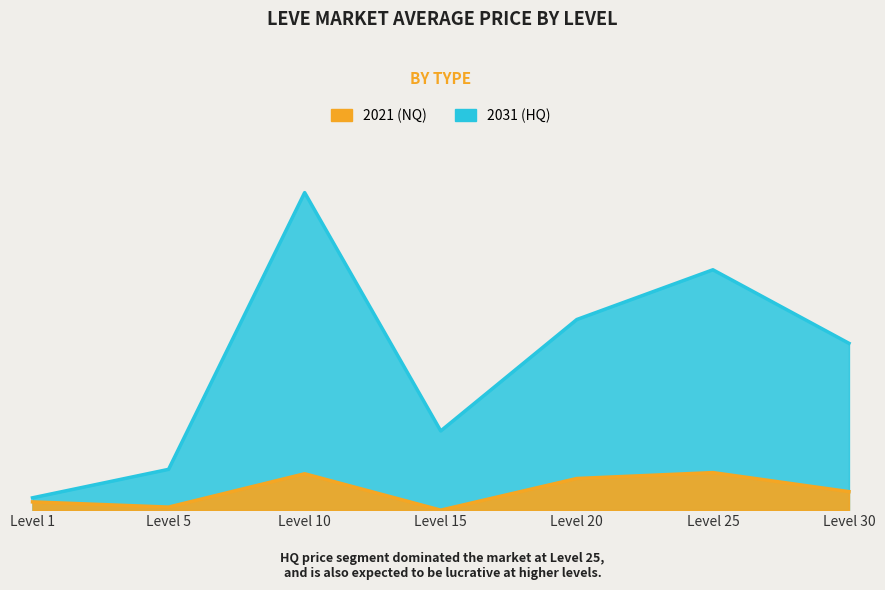

What is the average value?

549.4